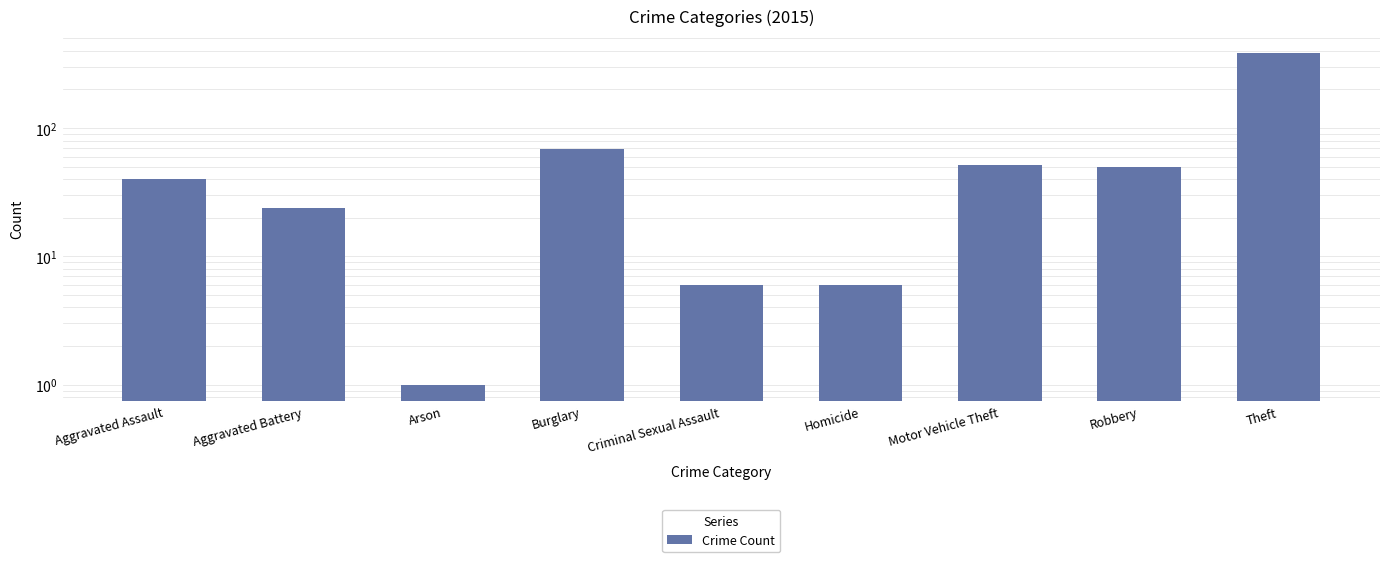

What position from the right is Criminal Sexual Assault?

5